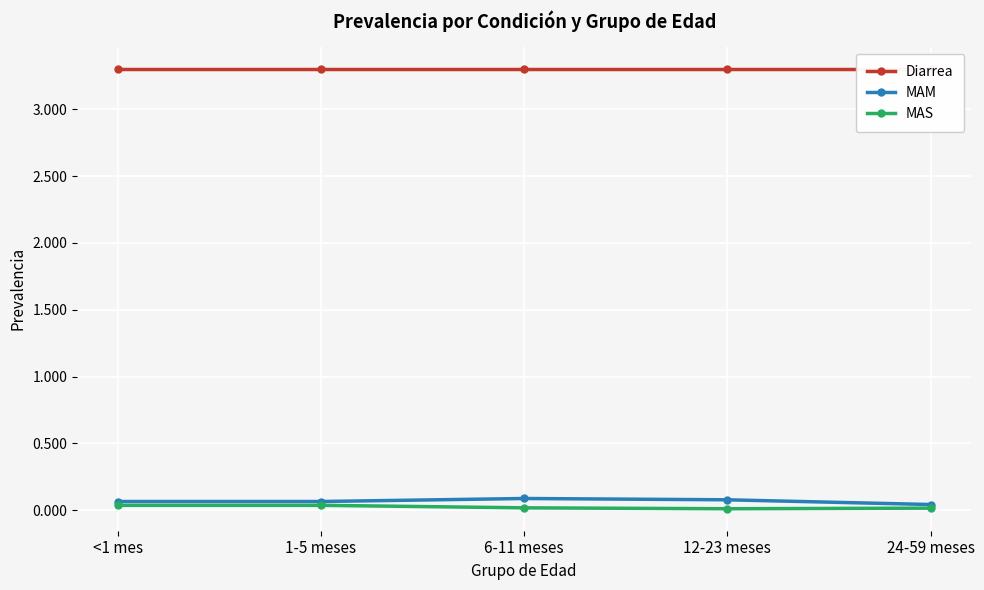

Reading left to right, extract all data points from this chart.

Diarrea: 3.3	3.3	3.3	3.3	3.3
MAM: 0.1	0.1	0.1	0.1	0.0
MAS: 0.0	0.0	0.0	0.0	0.0